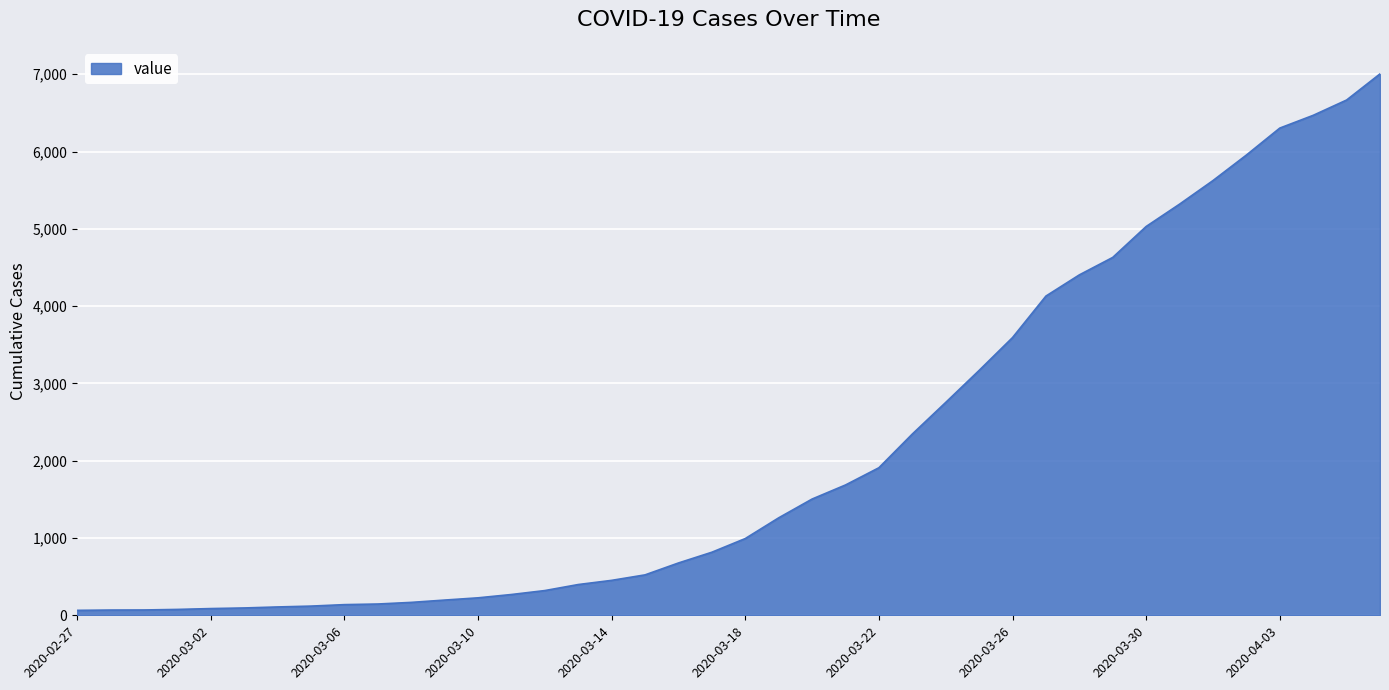

What is the smallest value displayed?

64